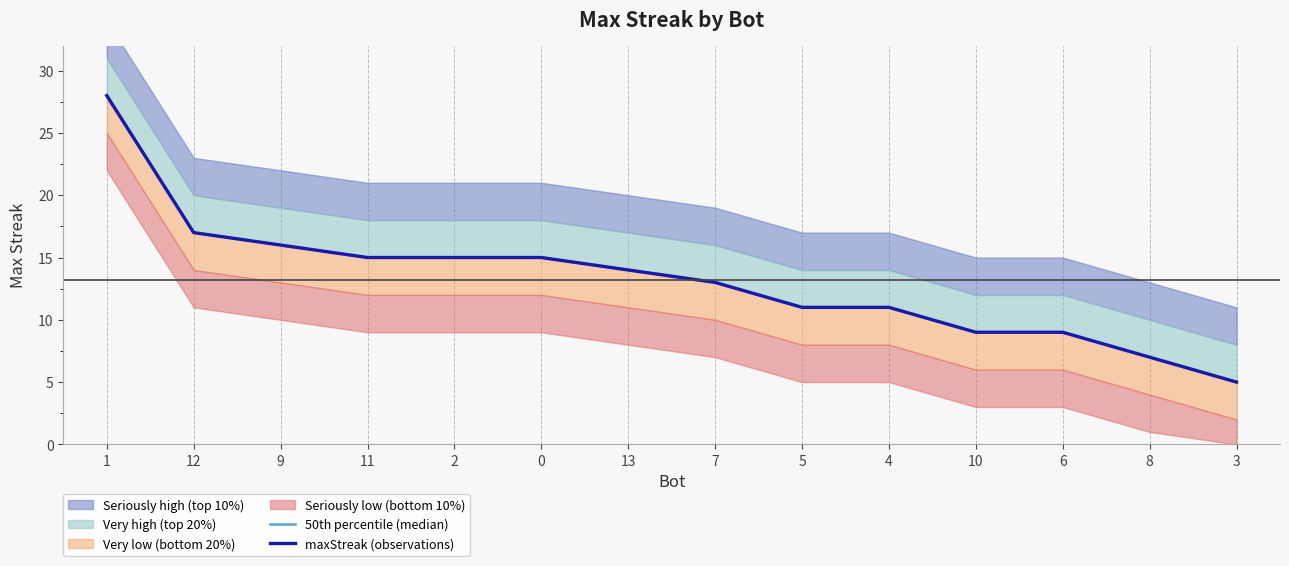

What value does the 50th percentile (median) series have at 10?

9